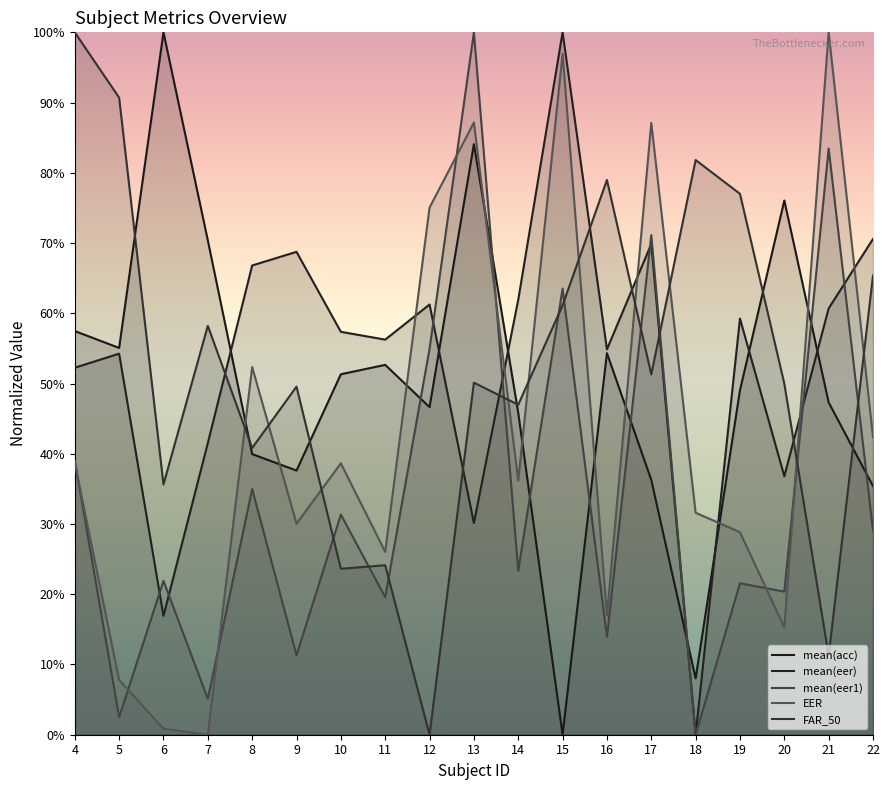

What is the value of the mean(eer) point at the 4th from the left?

0.4